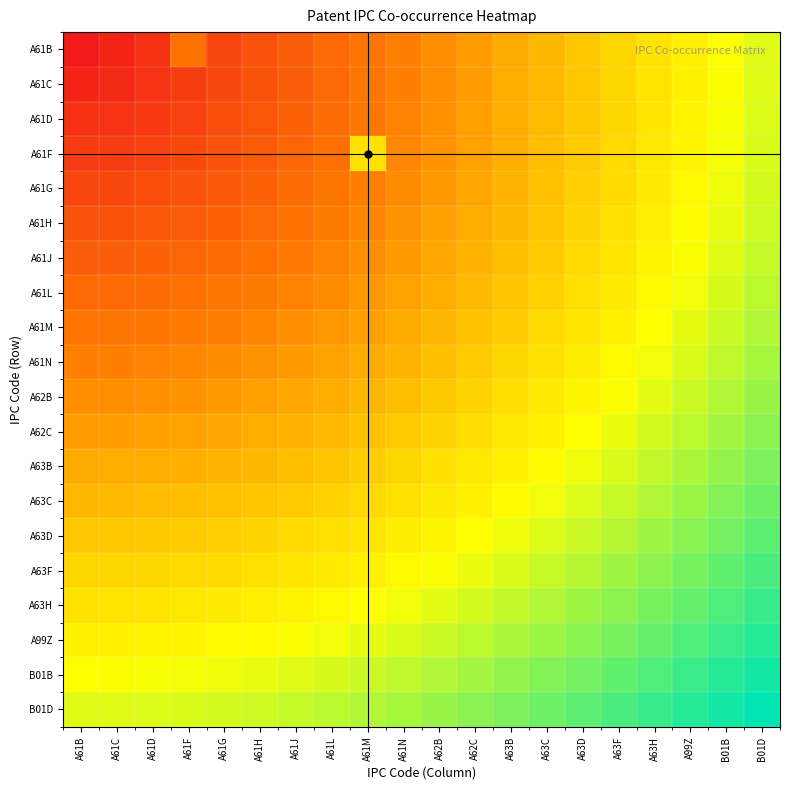

What is the maximum value shown in the chart?

0.8